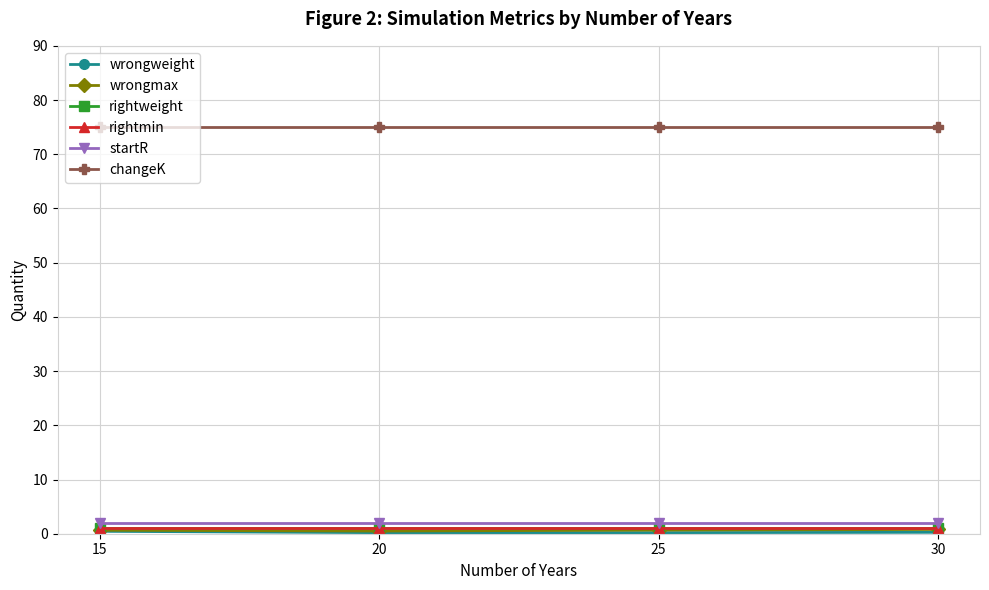

Rank the series by their maximum value, from lowest to highest.

wrongweight, wrongmax, rightweight, rightmin, startR, changeK